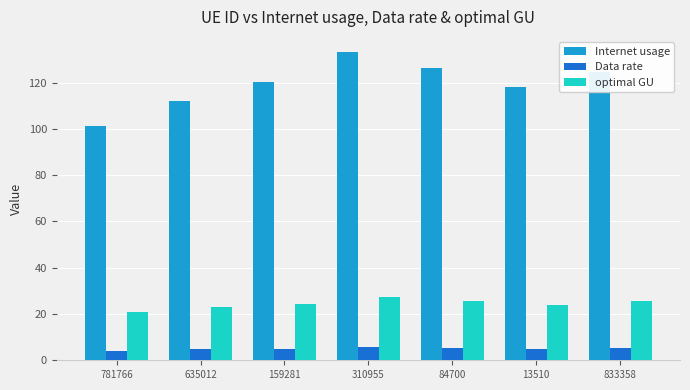

What is the value of the Internet usage bar at the 5th from the left?

126.1